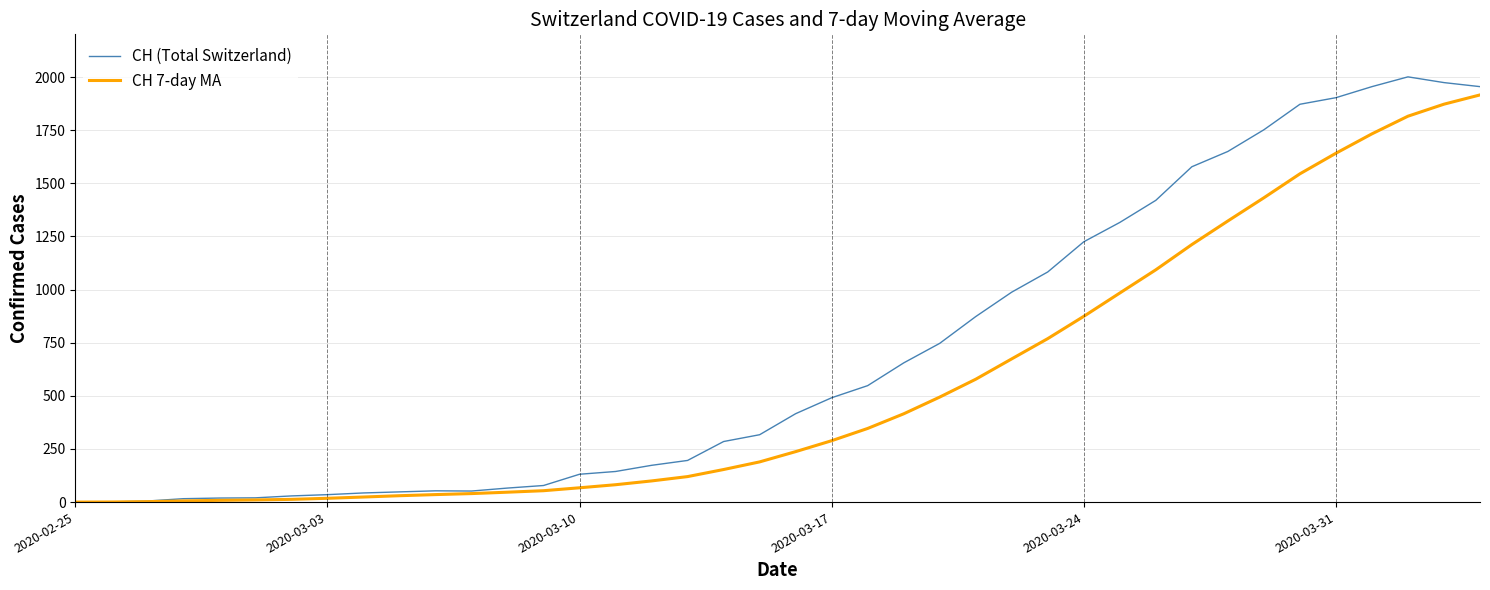

What are all the series names shown in the legend?

CH (Total Switzerland), CH 7-day MA